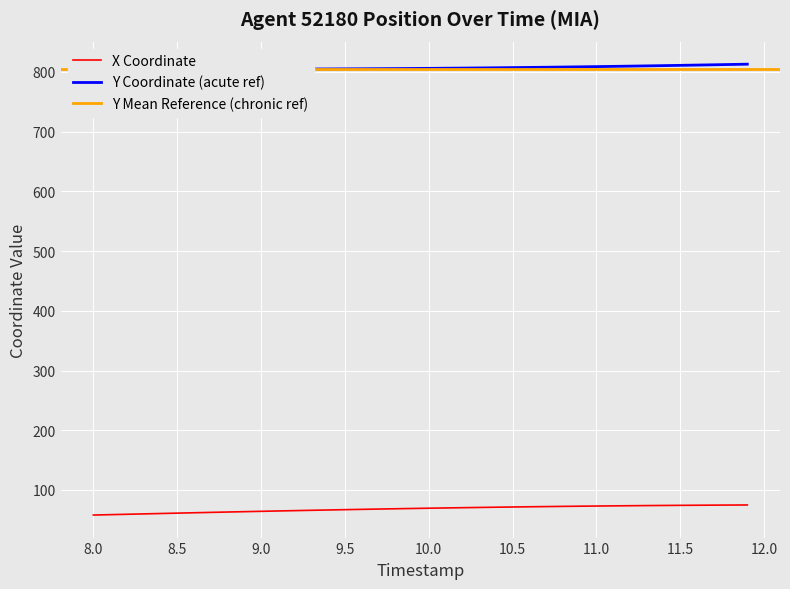

What is the average value of the Y series?

806.6